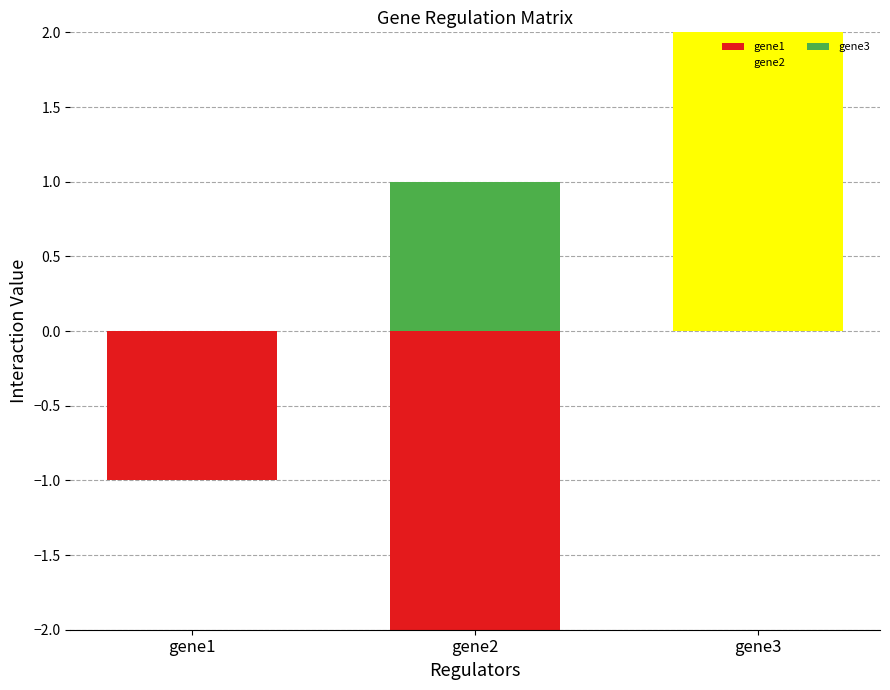

At which category is the sum across all series the highest?

gene3